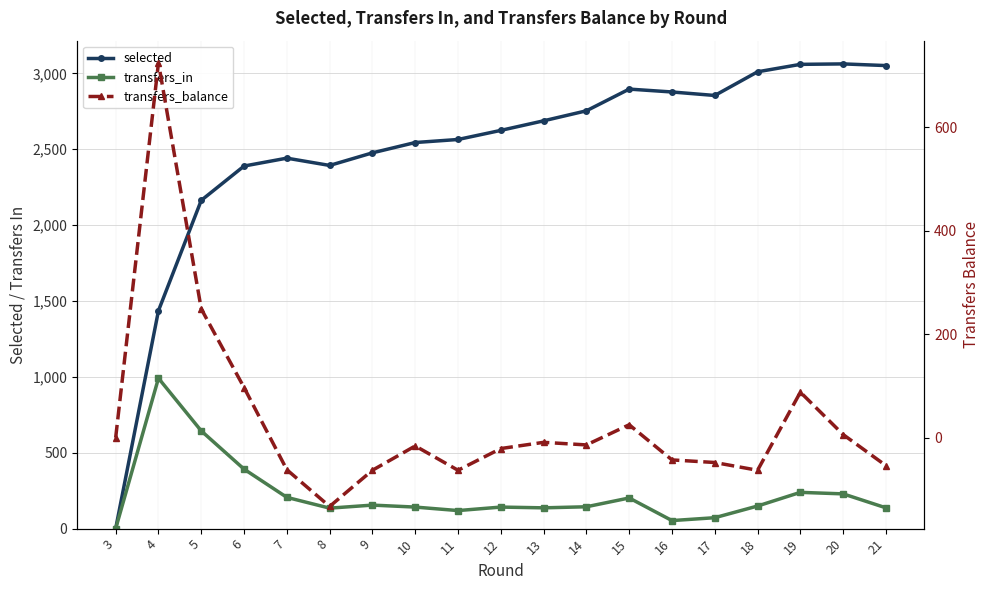

The value of transfers_in at 13 is 137. True or false?

True